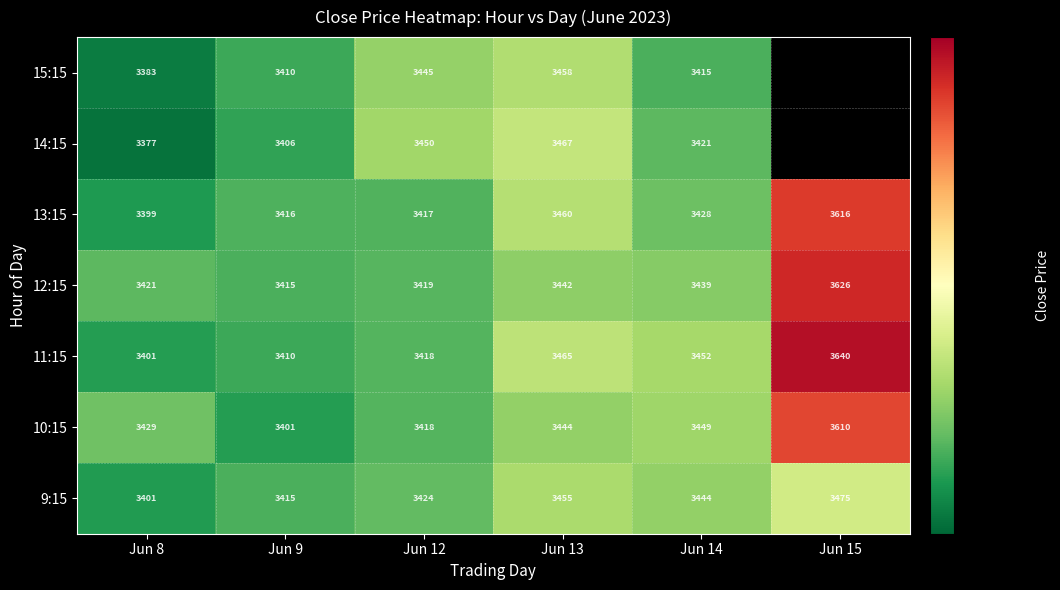

At which label does 12:15 reach its minimum?

Jun 9